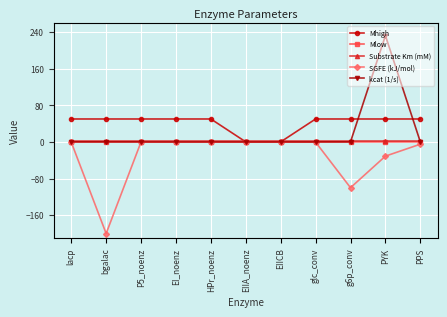

True or false: SGFE (kJ/mol) has a value of 0.0 at P5_noenz.

True